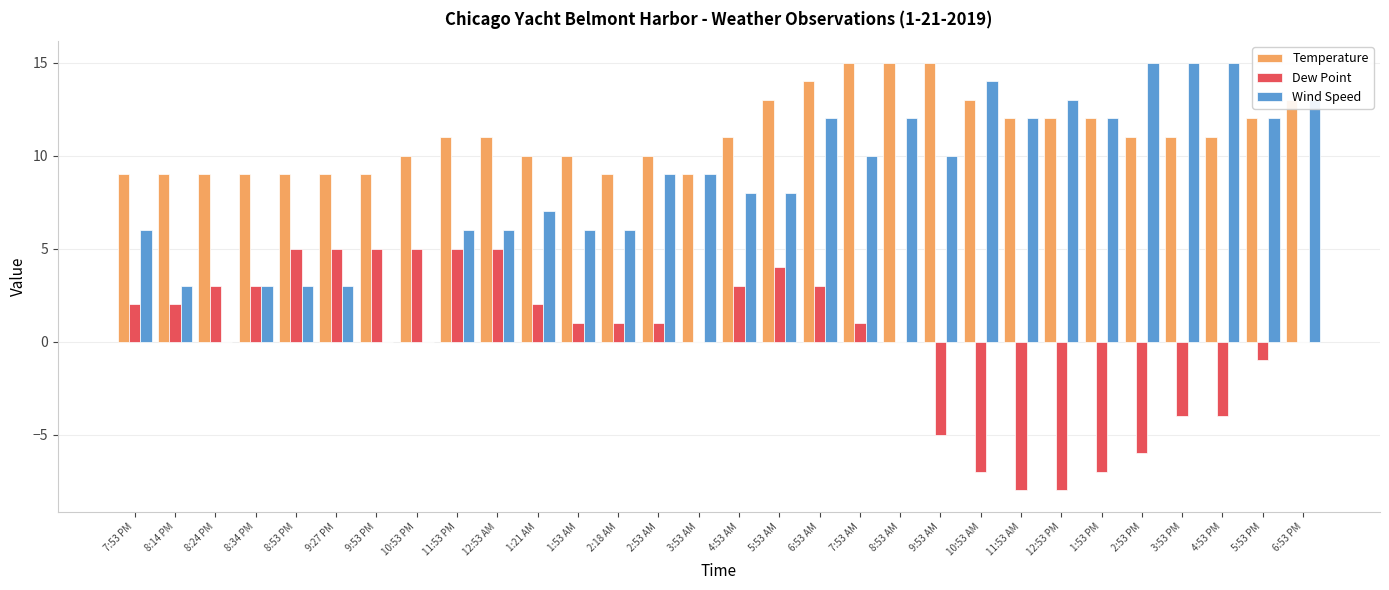

What is the greatest value displayed?

15